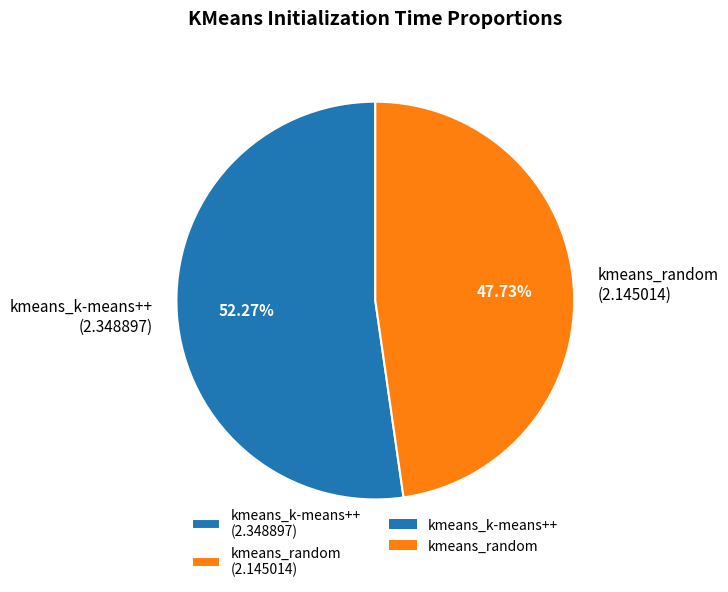

Which slice represents more than half of the pie?

kmeans_k-means++